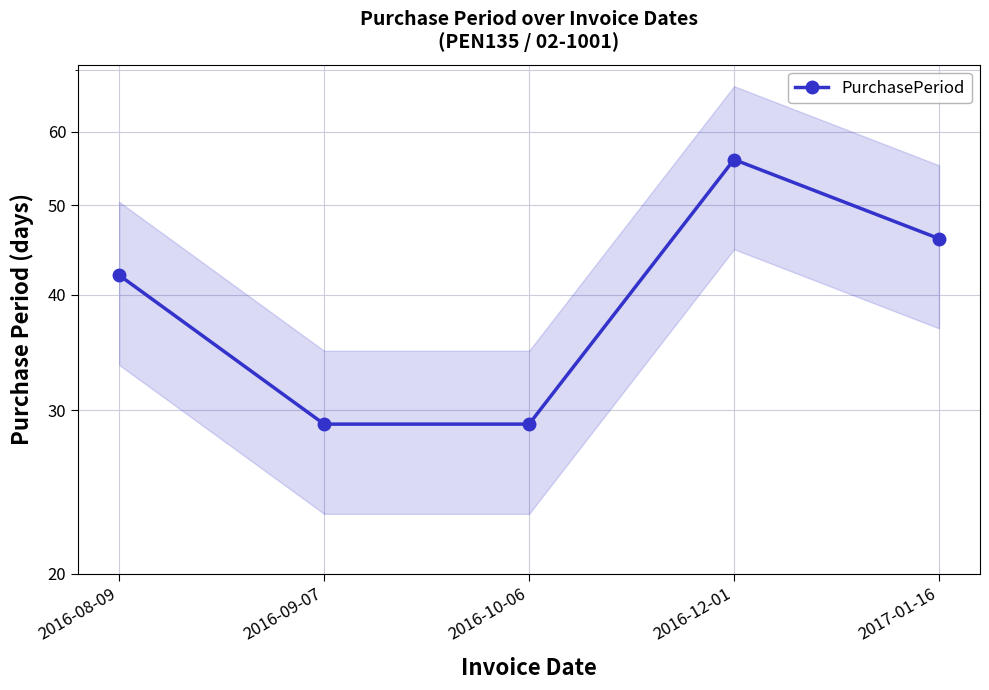

True or false: the data shows 29 at 2016-10-06.

True